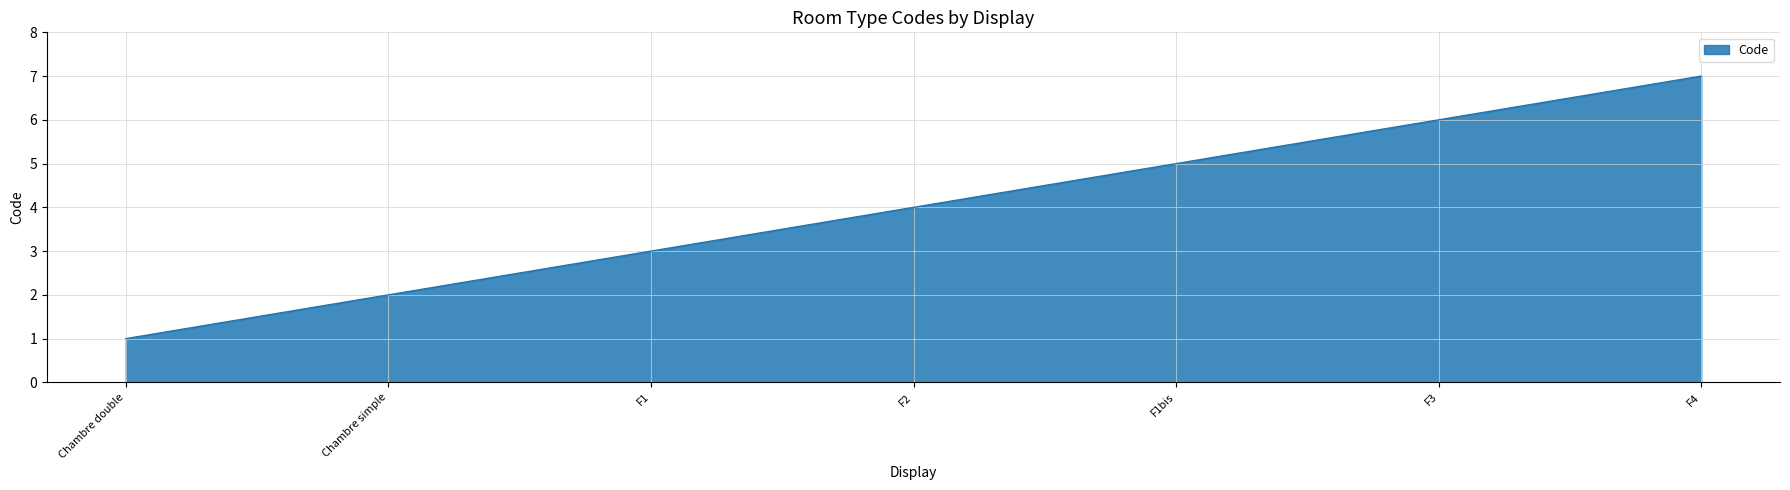

Is it true that the value at F1 is 5?

False